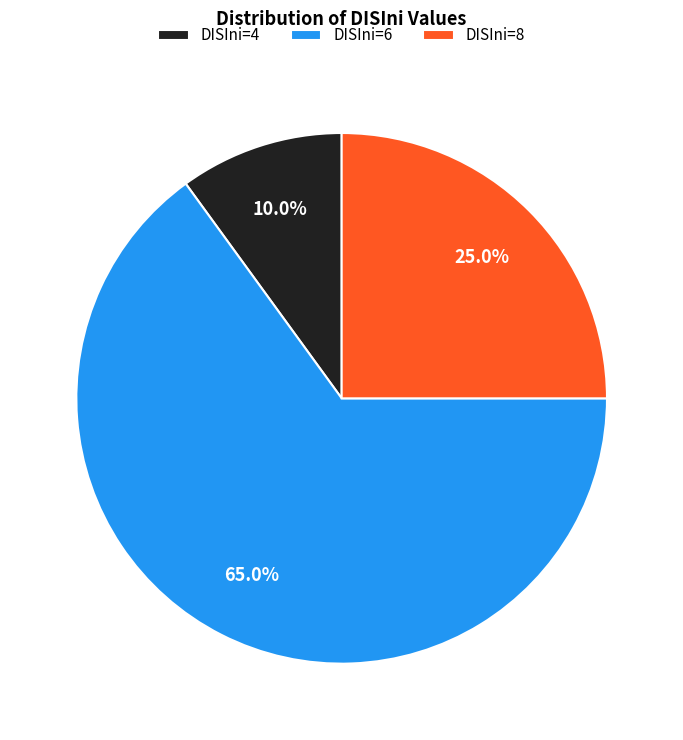

Approximately how many times larger is the value at DISIni=4 compared to DISIni=8?

0.4